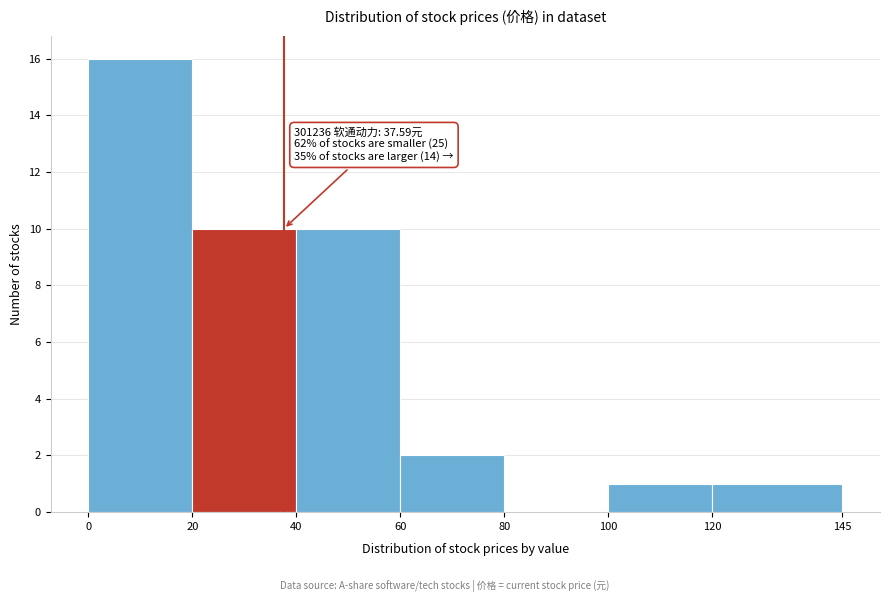

Which range on the x-axis has the tallest bar?

0 to 20